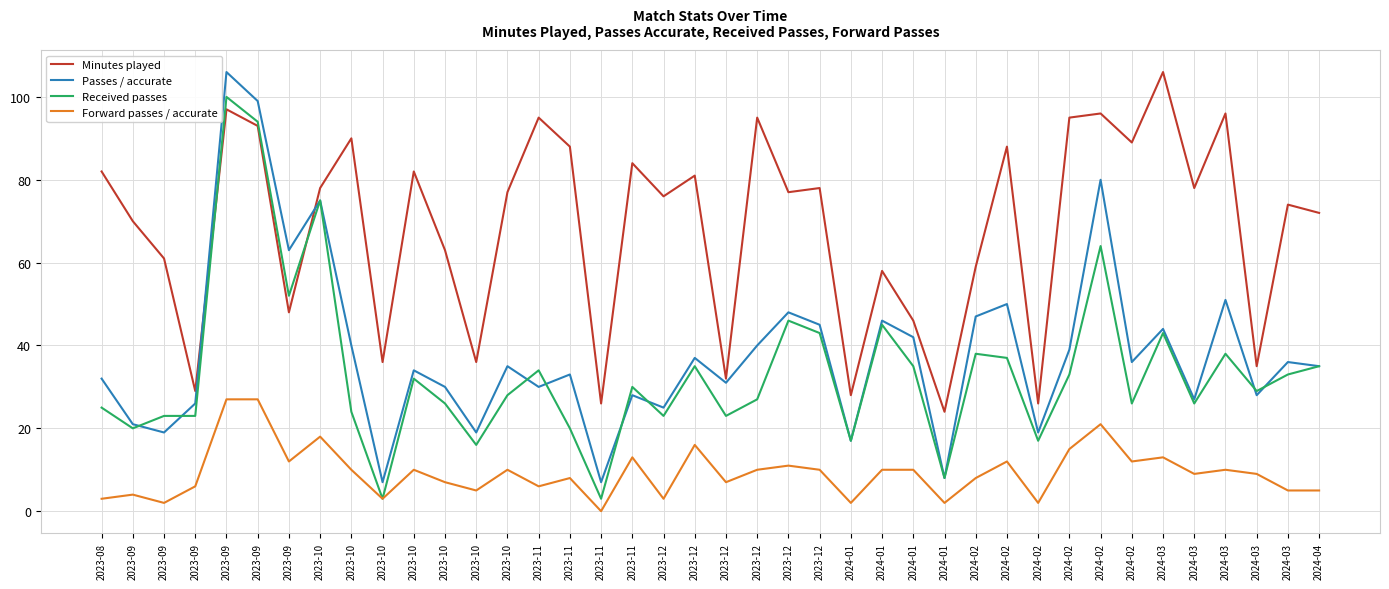

What is the sum of the Received passes values at 2023-12 and 2023-09?

123